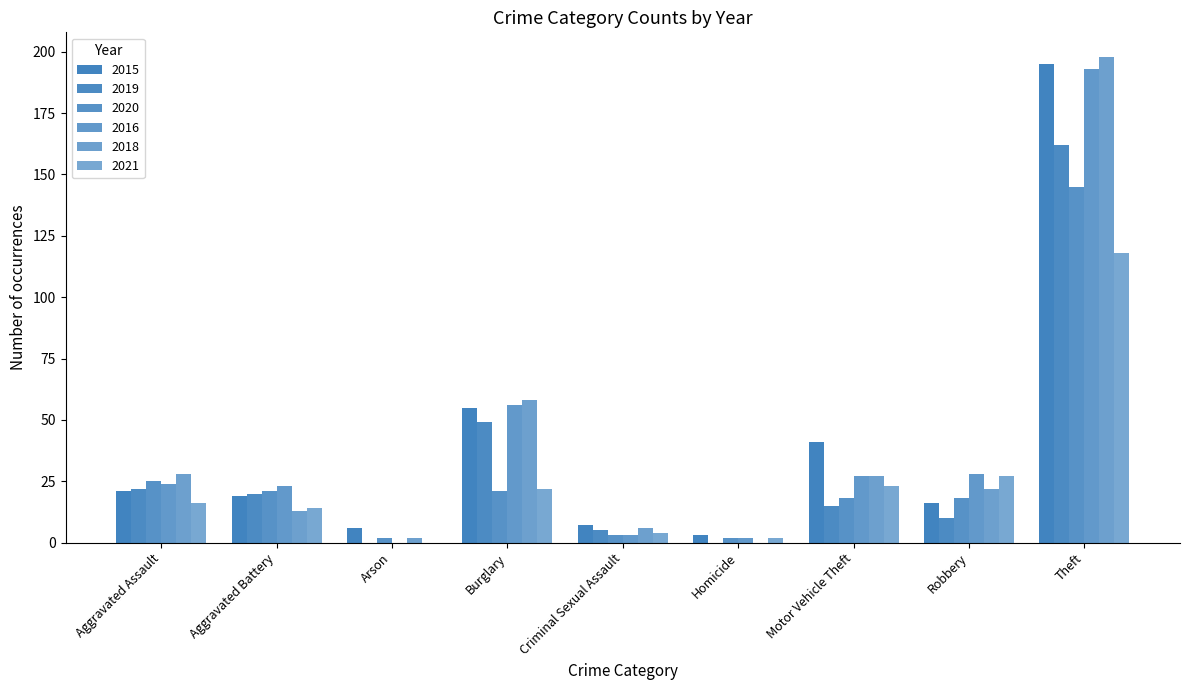

List the labels in order of 2021 value, smallest first.

Arson, Homicide, Criminal Sexual Assault, Aggravated Battery, Aggravated Assault, Burglary, Motor Vehicle Theft, Robbery, Theft